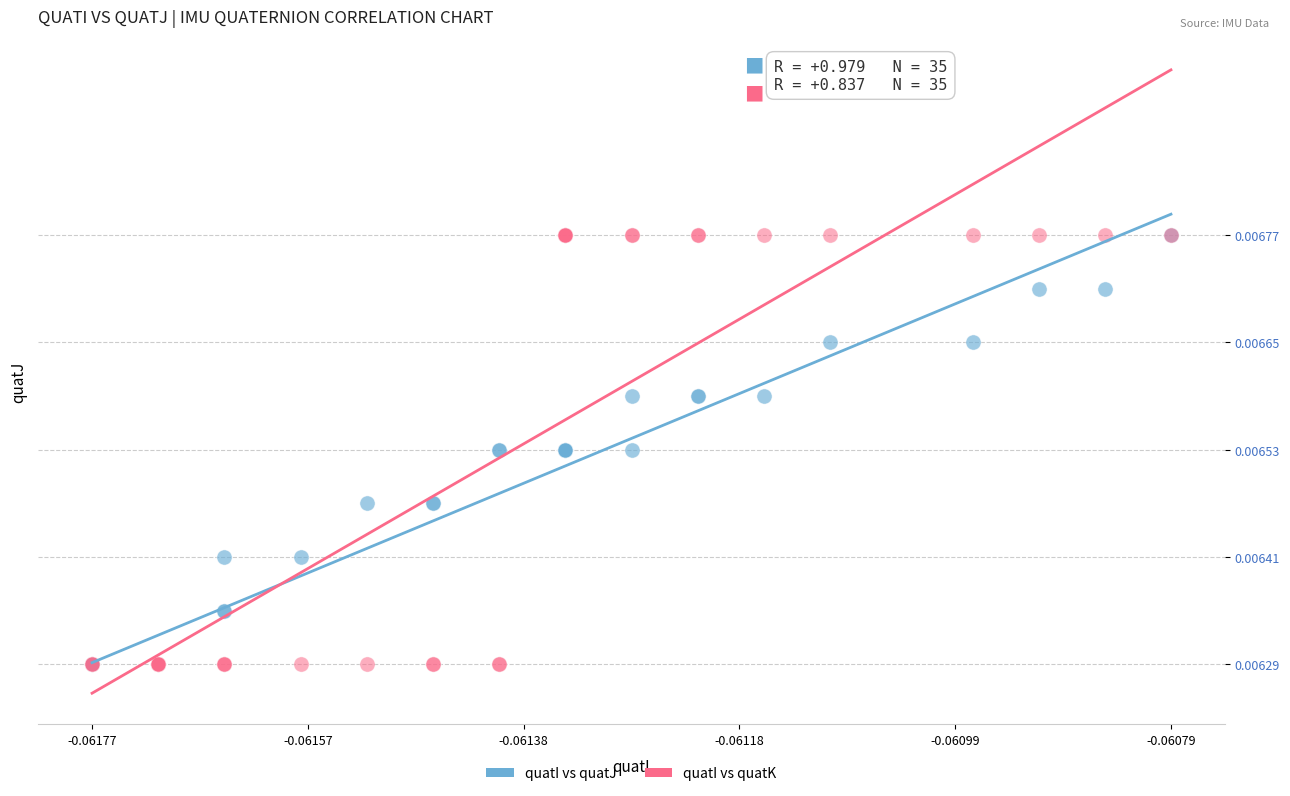

What are all the series names shown in the legend?

quatI vs quatJ, quatI vs quatK